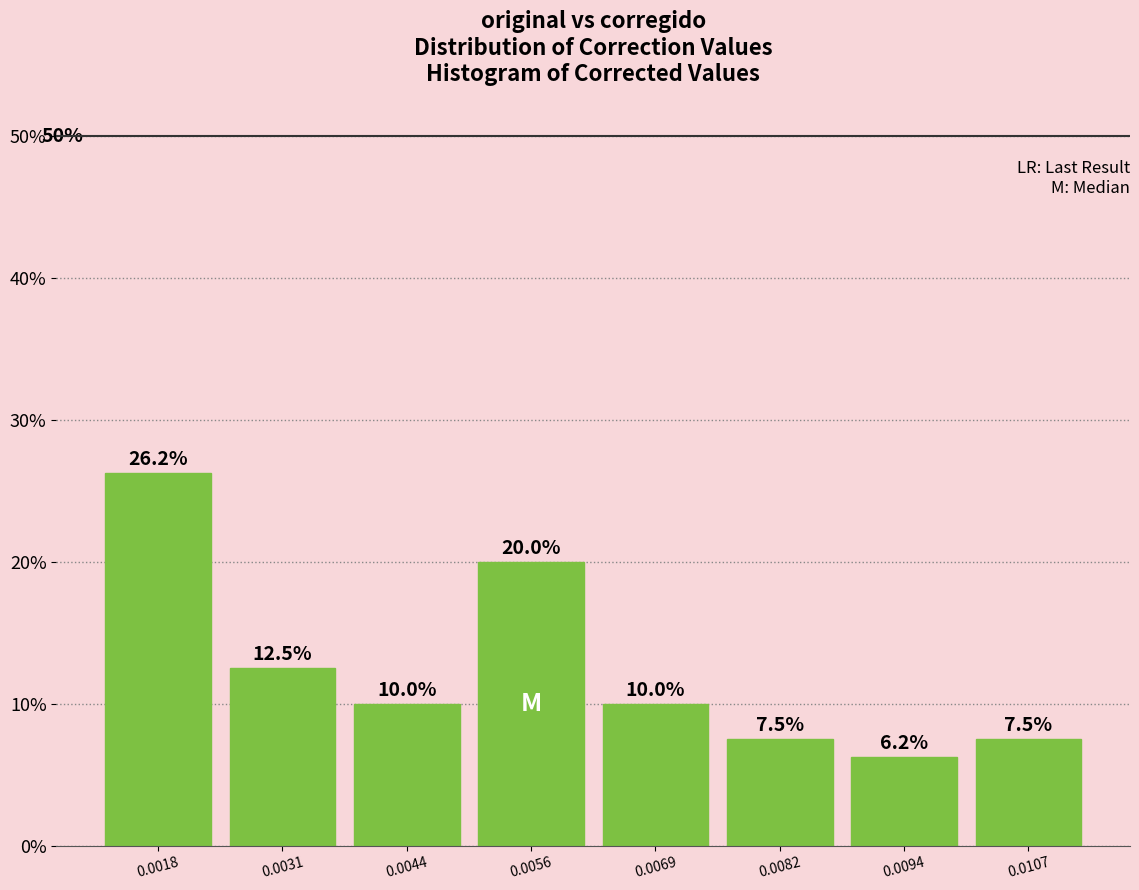

What is the average value?

12.5